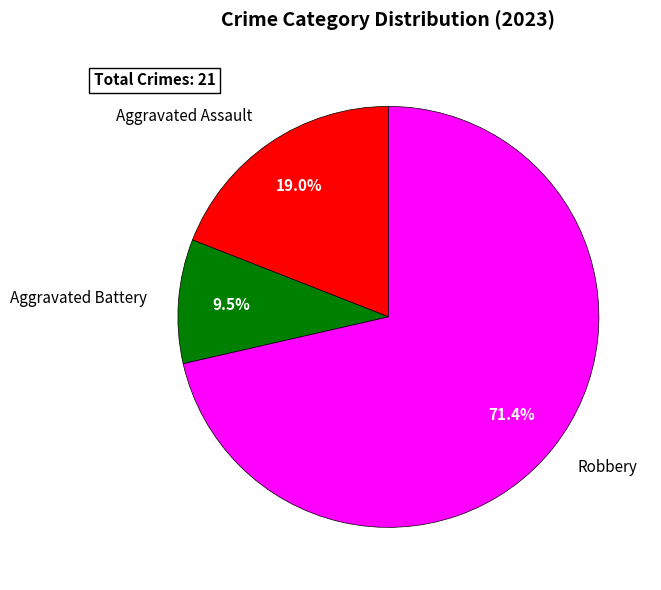

True or false: Aggravated Assault accounts for 19% of the total.

True